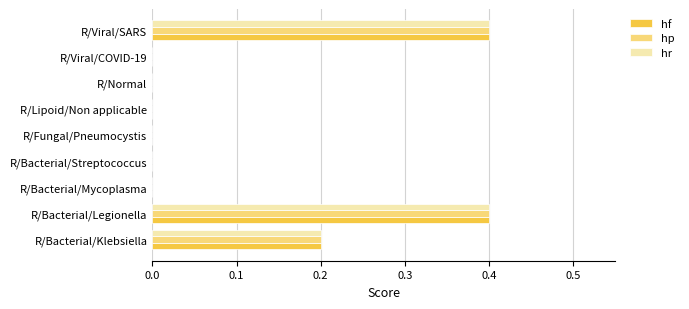

How many series are shown in this chart?

3